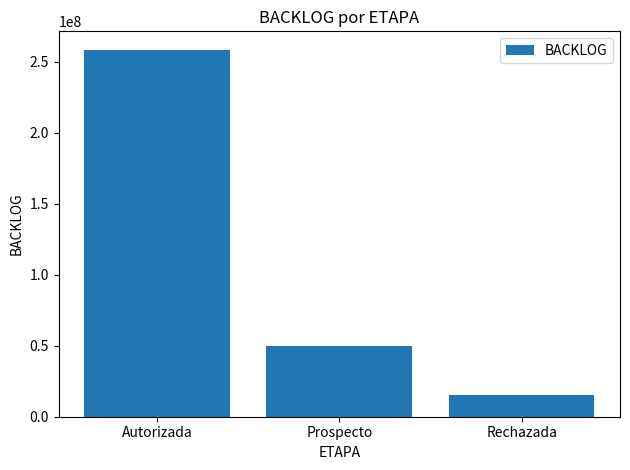

What is the value of the 3rd bar from the left?

15500000.0